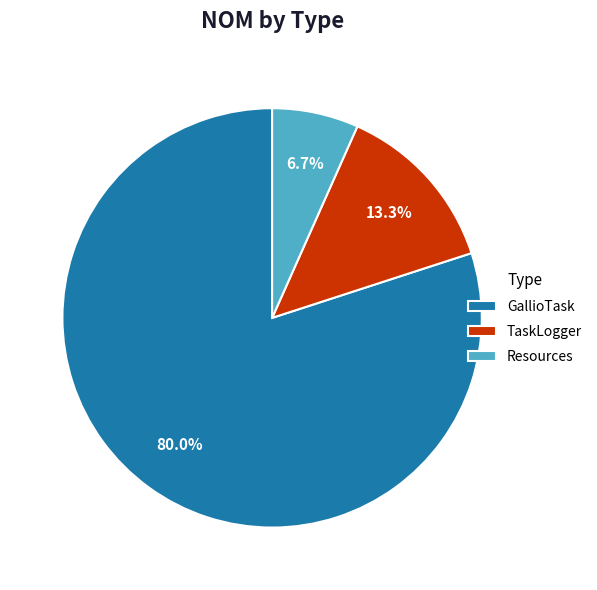

Rank the categories by value from highest to lowest.

GallioTask, TaskLogger, Resources